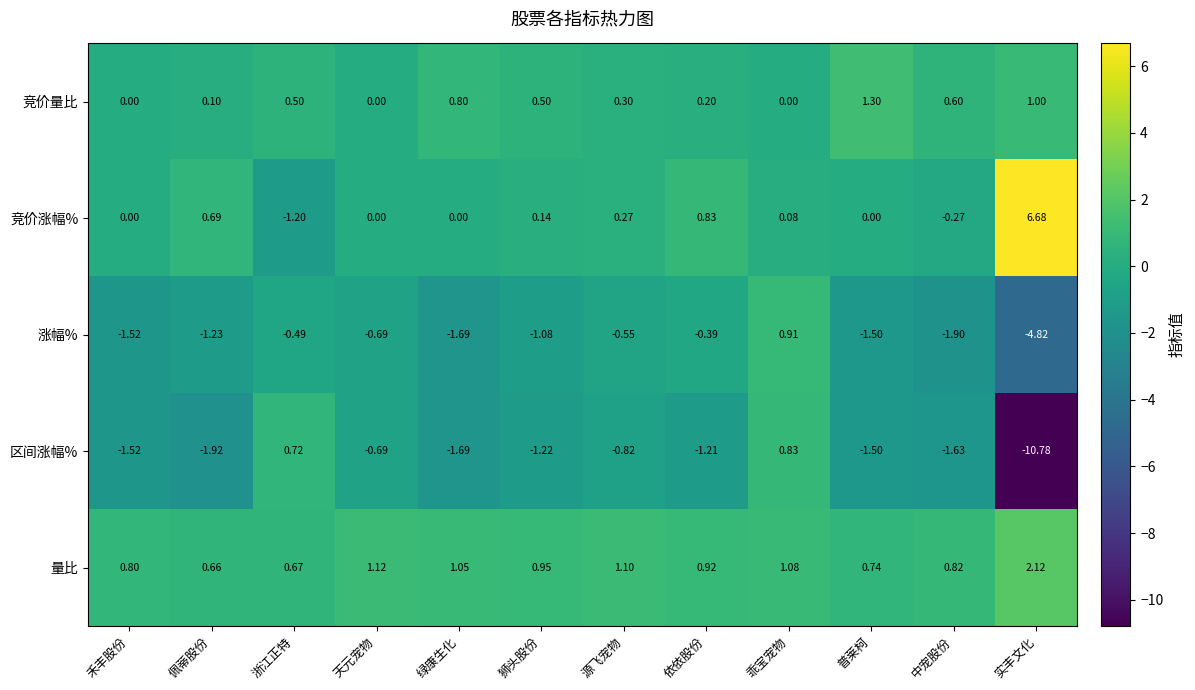

Which category has the highest value across all series?

实丰文化